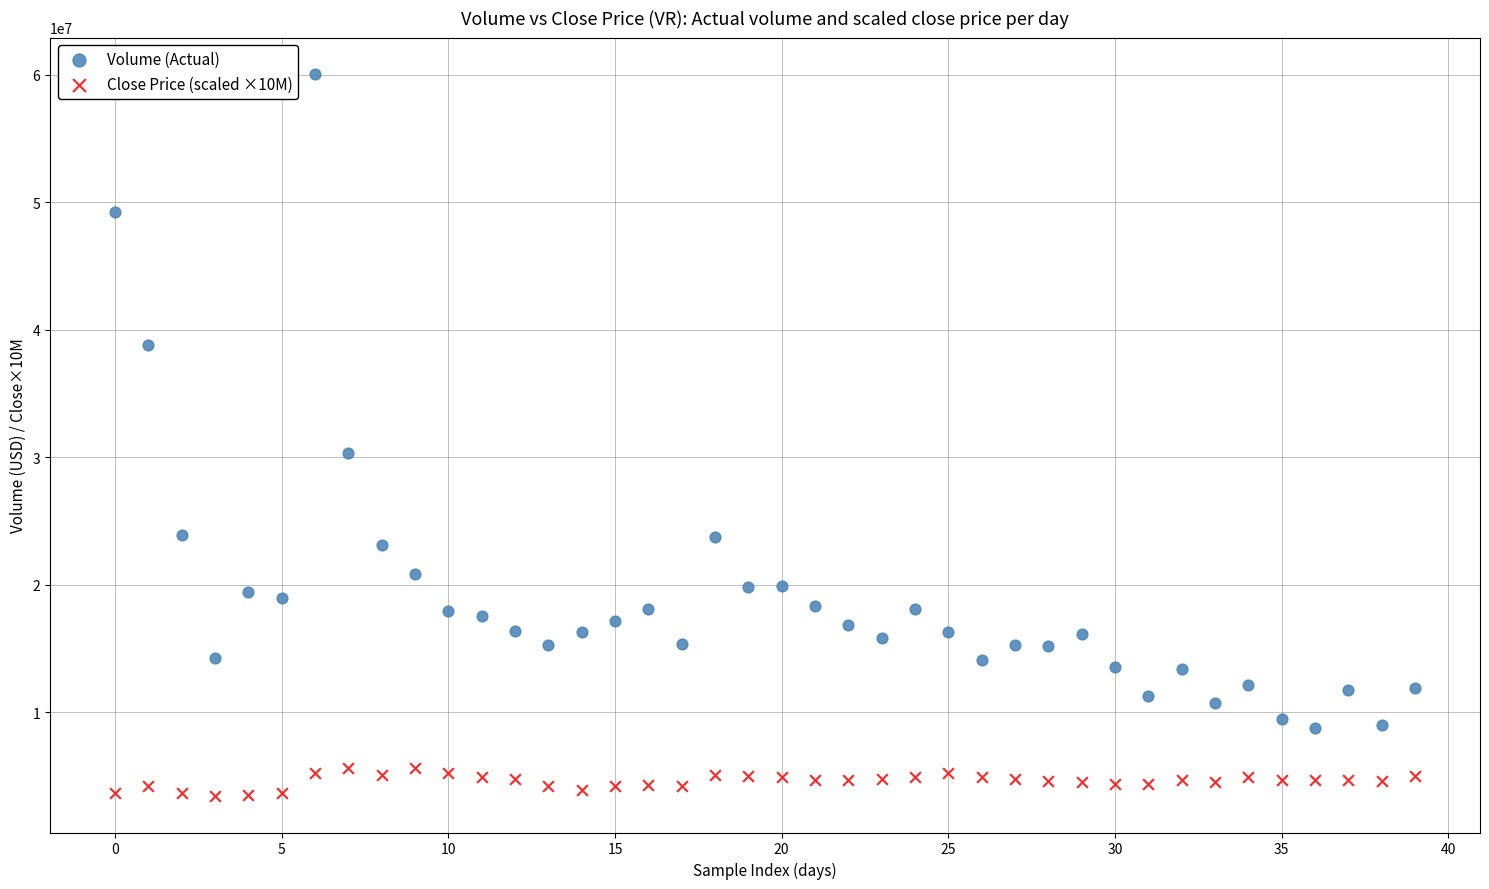

What are all the series names shown in the legend?

Volume (Actual), Close Price (scaled ×10M)